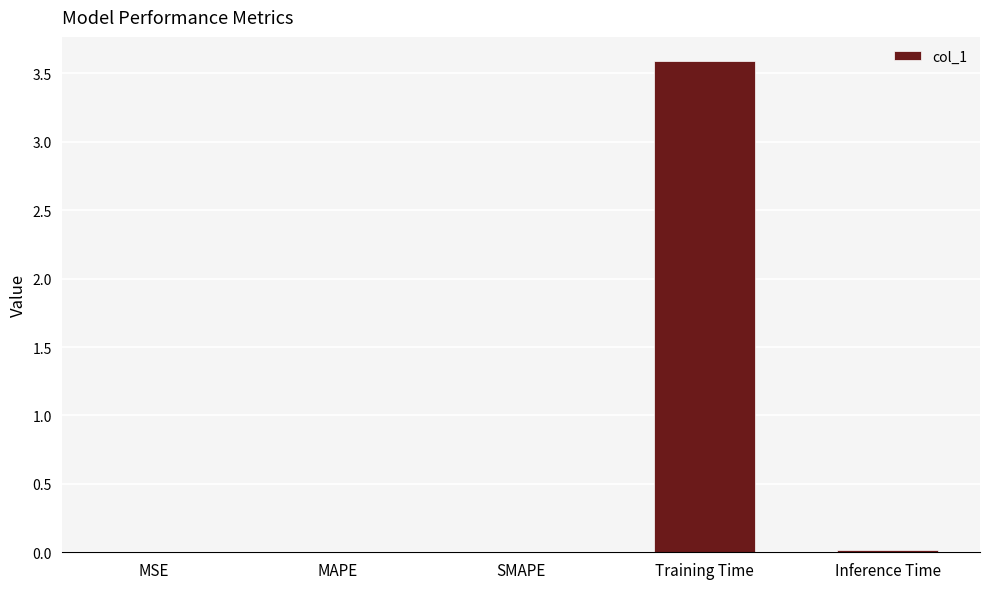

The value at MSE is 0.0. True or false?

True